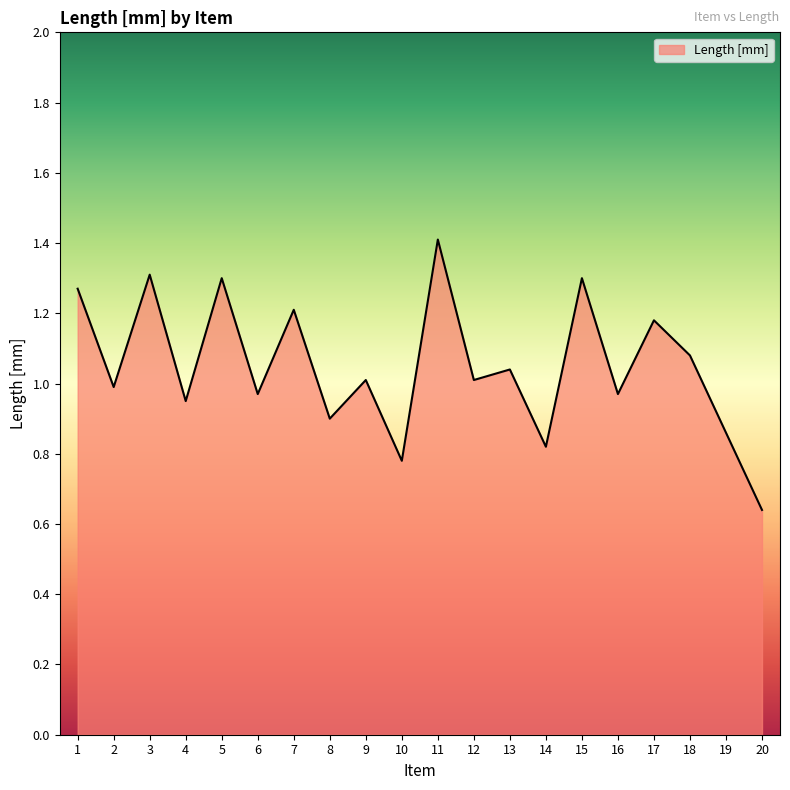

Is it true that the value at 1 is 1.3?

True